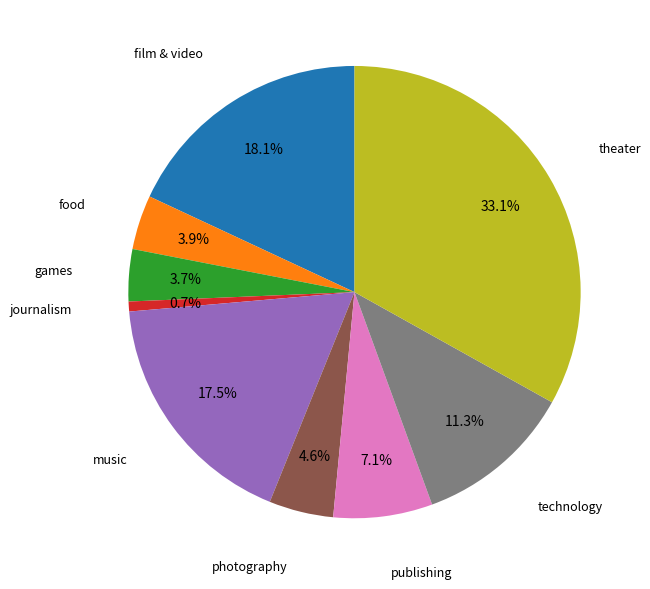

Combined, what portion of the pie is photography and technology?

15.9%